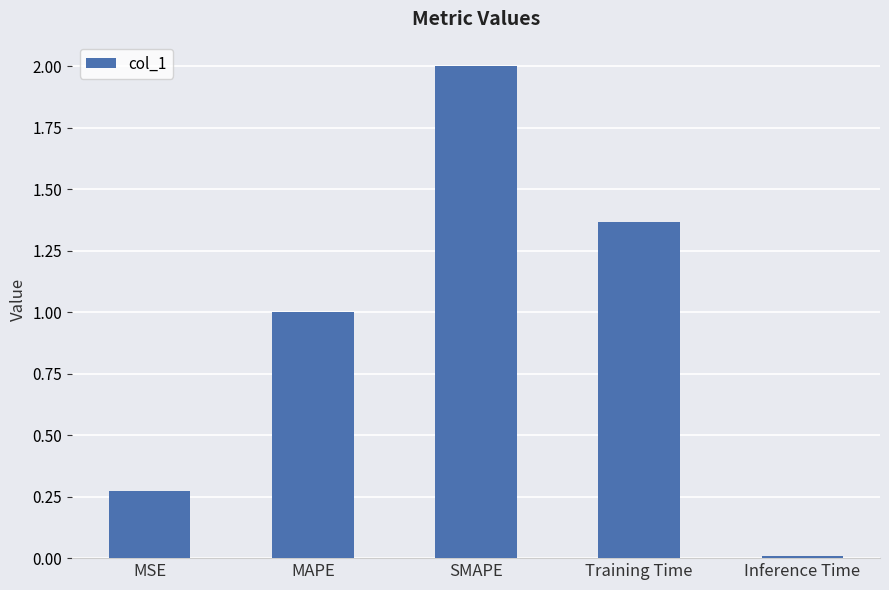

What is the label of the 2nd bar from the left?

MAPE